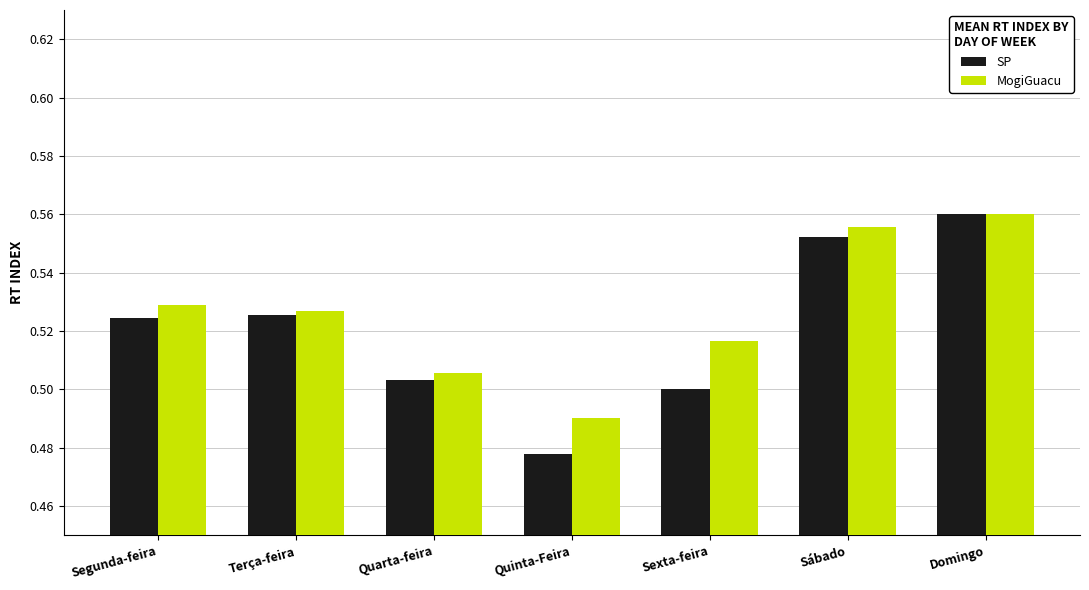

The MogiGuacu series shows 0.2 at Segunda-feira. True or false?

False